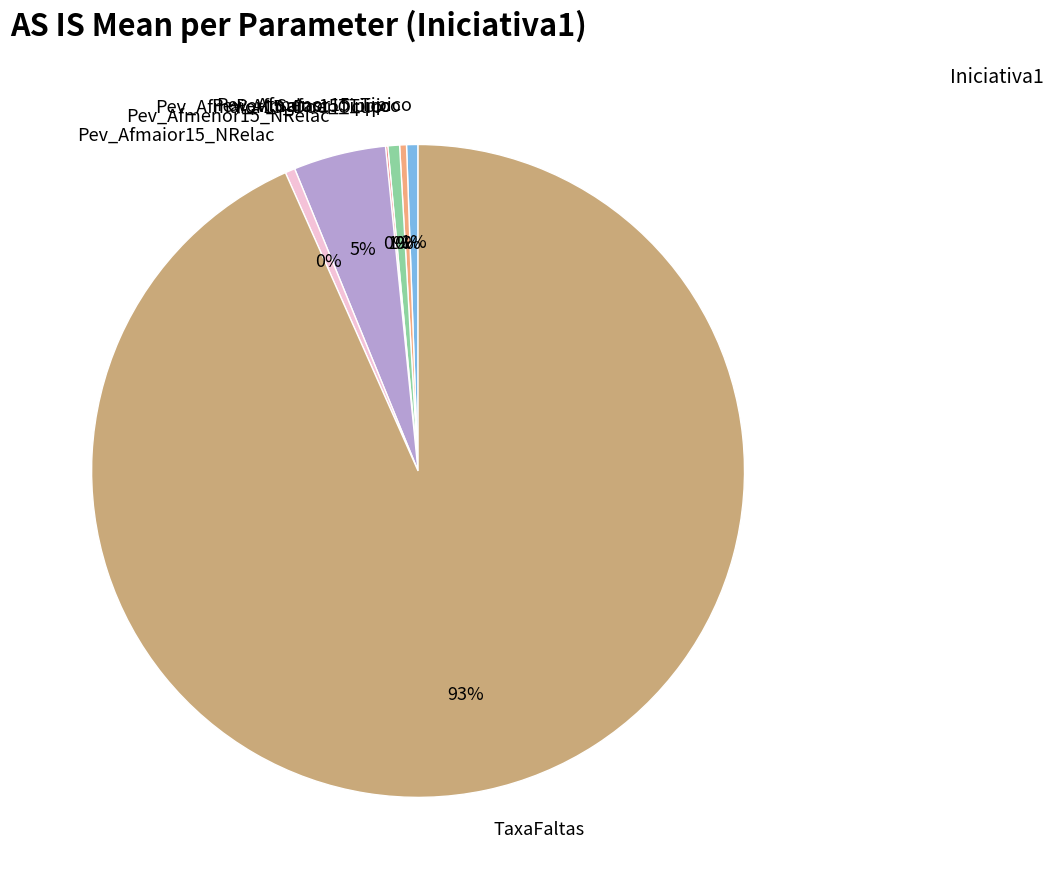

Is TaxaFaltas the majority of the pie?

Yes